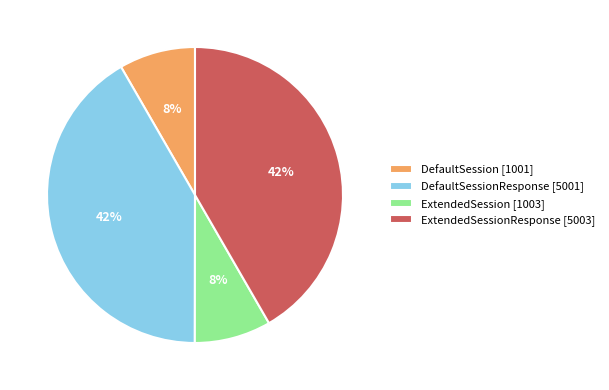

What percentage is the DefaultSession [1001] slice, to the nearest percent?

8%